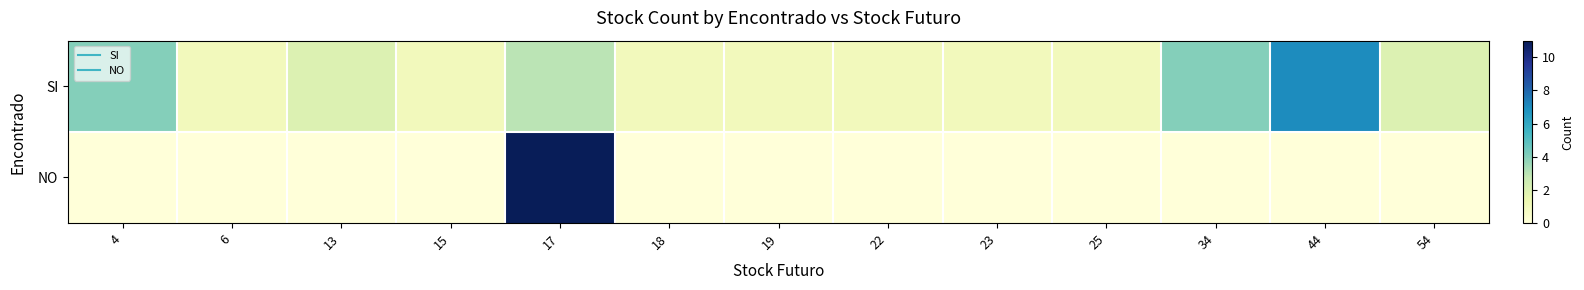

What is the greatest value displayed?

11